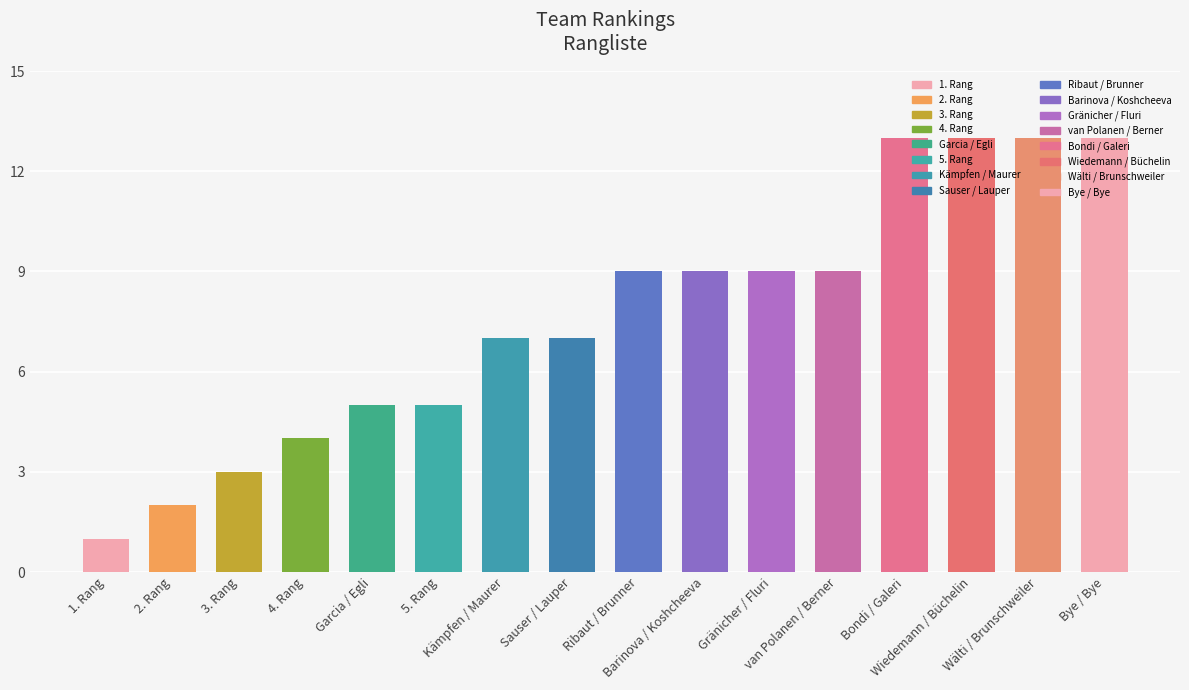

Rank the categories by value from lowest to highest.

1. Rang, 2. Rang, 3. Rang, 4. Rang, Garcia / Egli, 5. Rang, Kämpfen / Maurer, Sauser / Lauper, Ribaut / Brunner, Barinova / Koshcheeva, Gränicher / Fluri, van Polanen / Berner, Bondi / Galeri, Wiedemann / Büchelin, Wälti / Brunschweiler, Bye / Bye